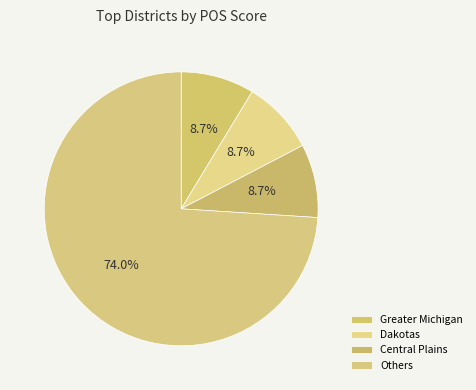

Count the number of slices in the pie.

4